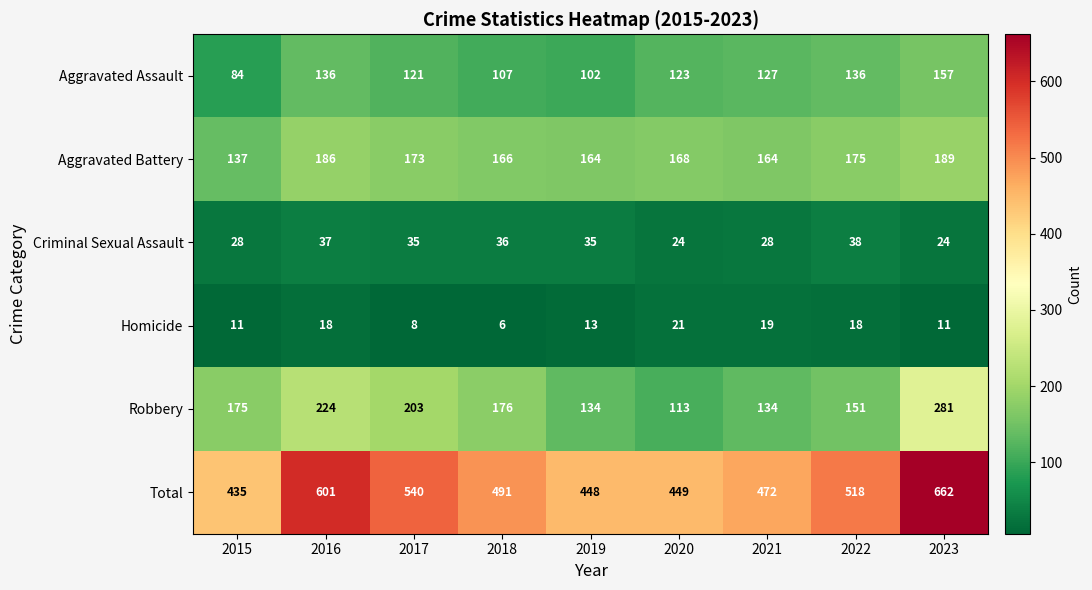

Which label corresponds to the largest value in the chart?

2023